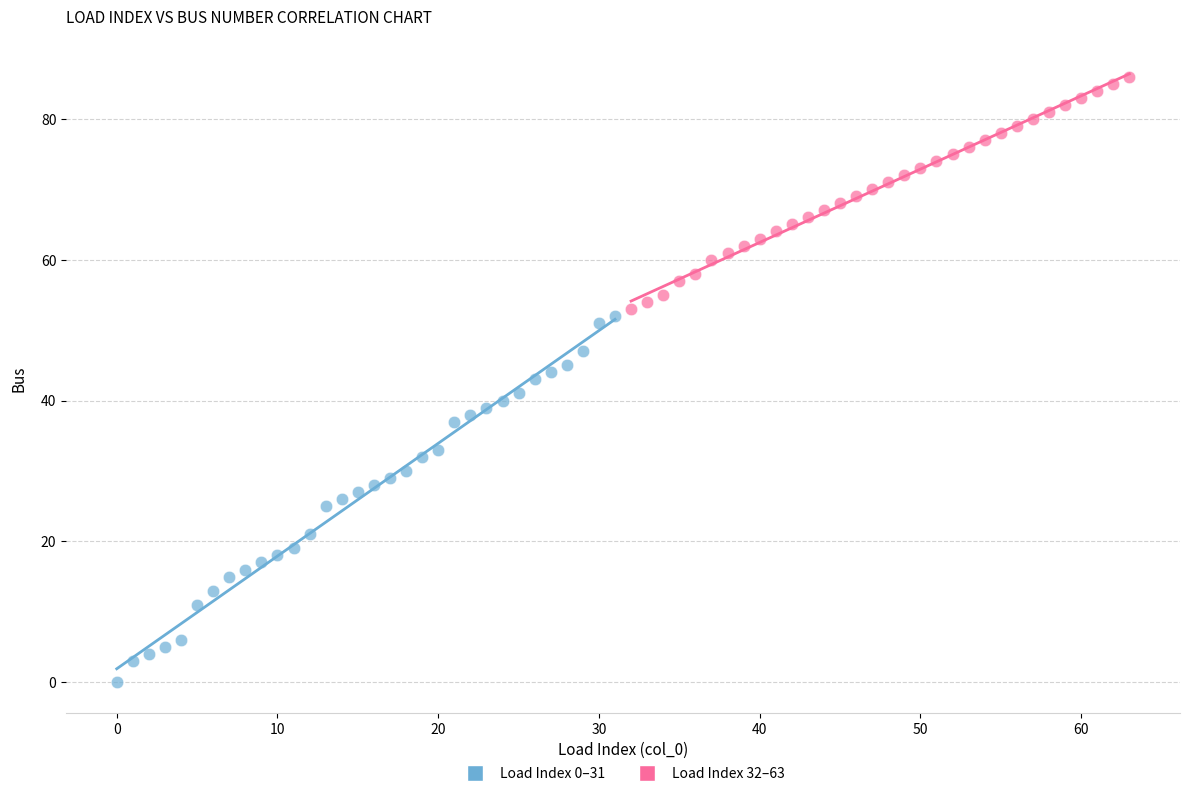

Which series contains the lowest Y value?

Load Index 0–31